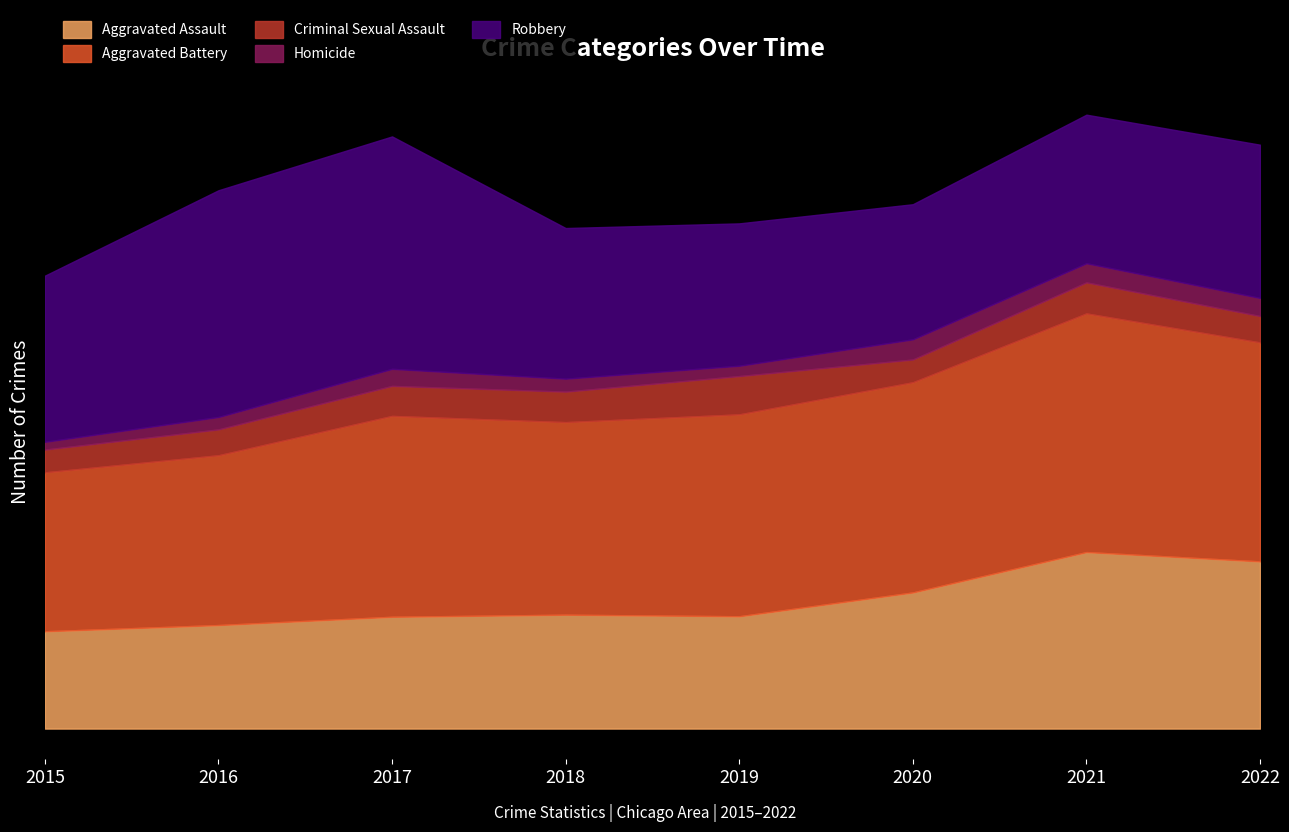

Count the Aggravated Battery values in the range 372 to 423.

5